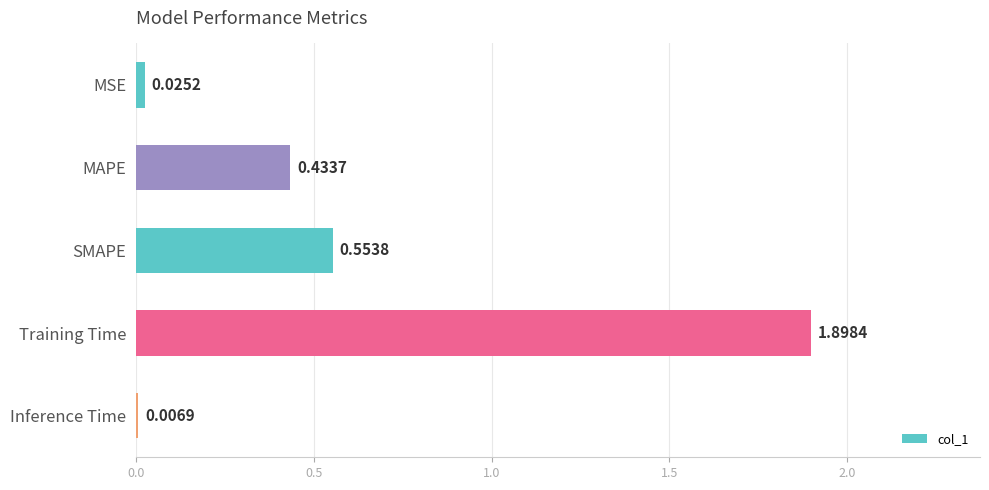

At which label is the value closest to 0?

Inference Time